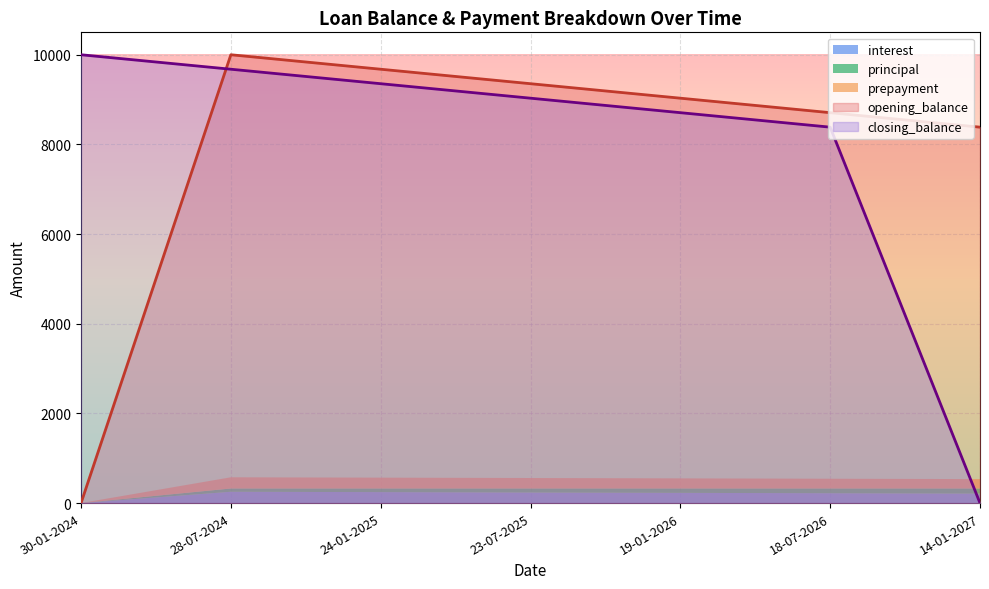

The opening_balance series shows 0.0 at 30-01-2024. True or false?

True